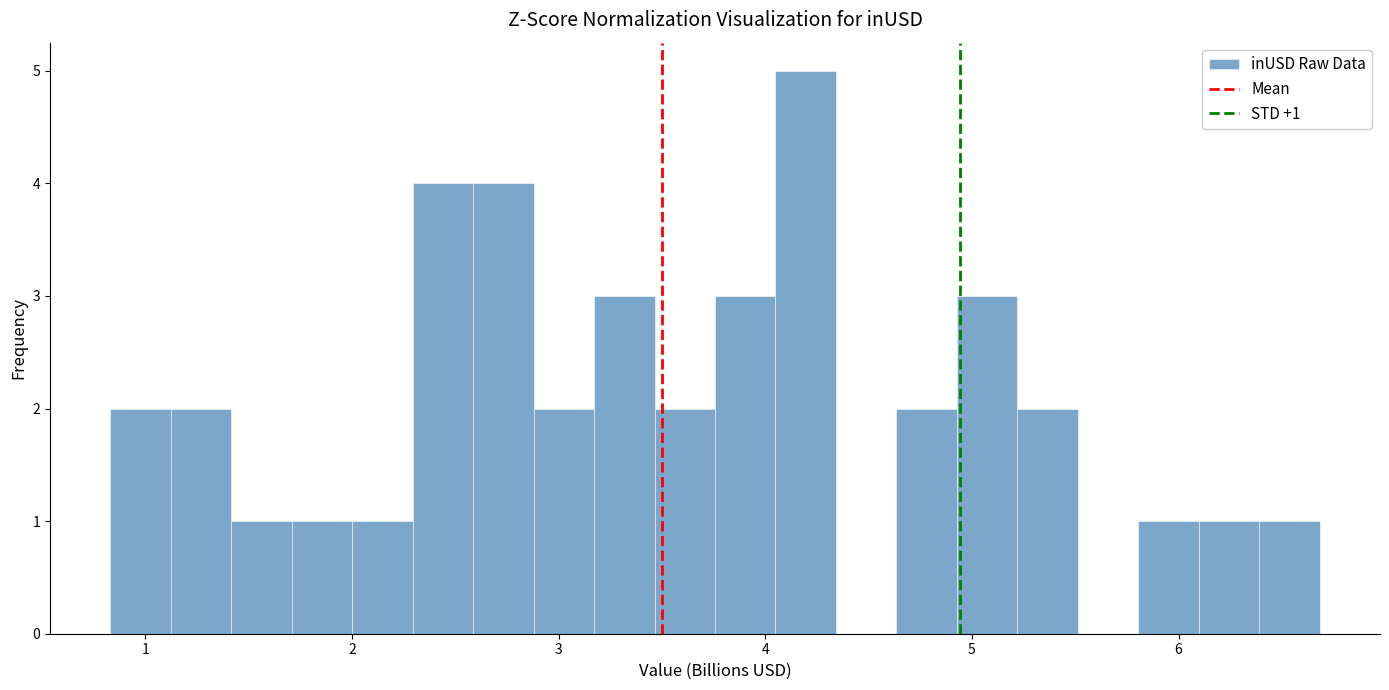

Read against the x-axis, roughly where is the centre of the tallest bar?

4.2